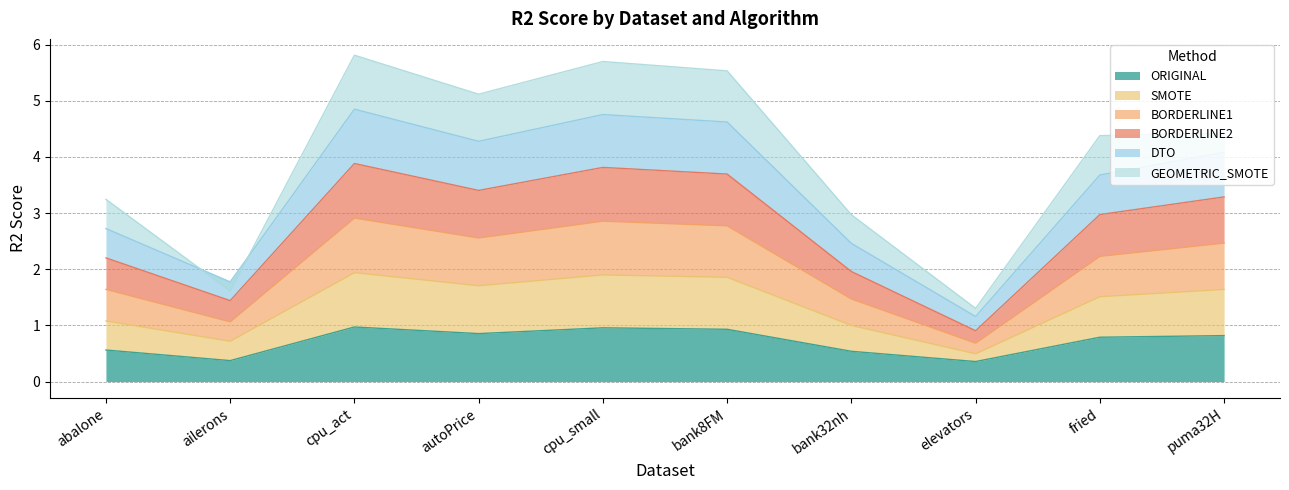

List the labels in order of DTO value, largest first.

cpu_act, cpu_small, bank8FM, autoPrice, puma32H, fried, abalone, bank32nh, ailerons, elevators